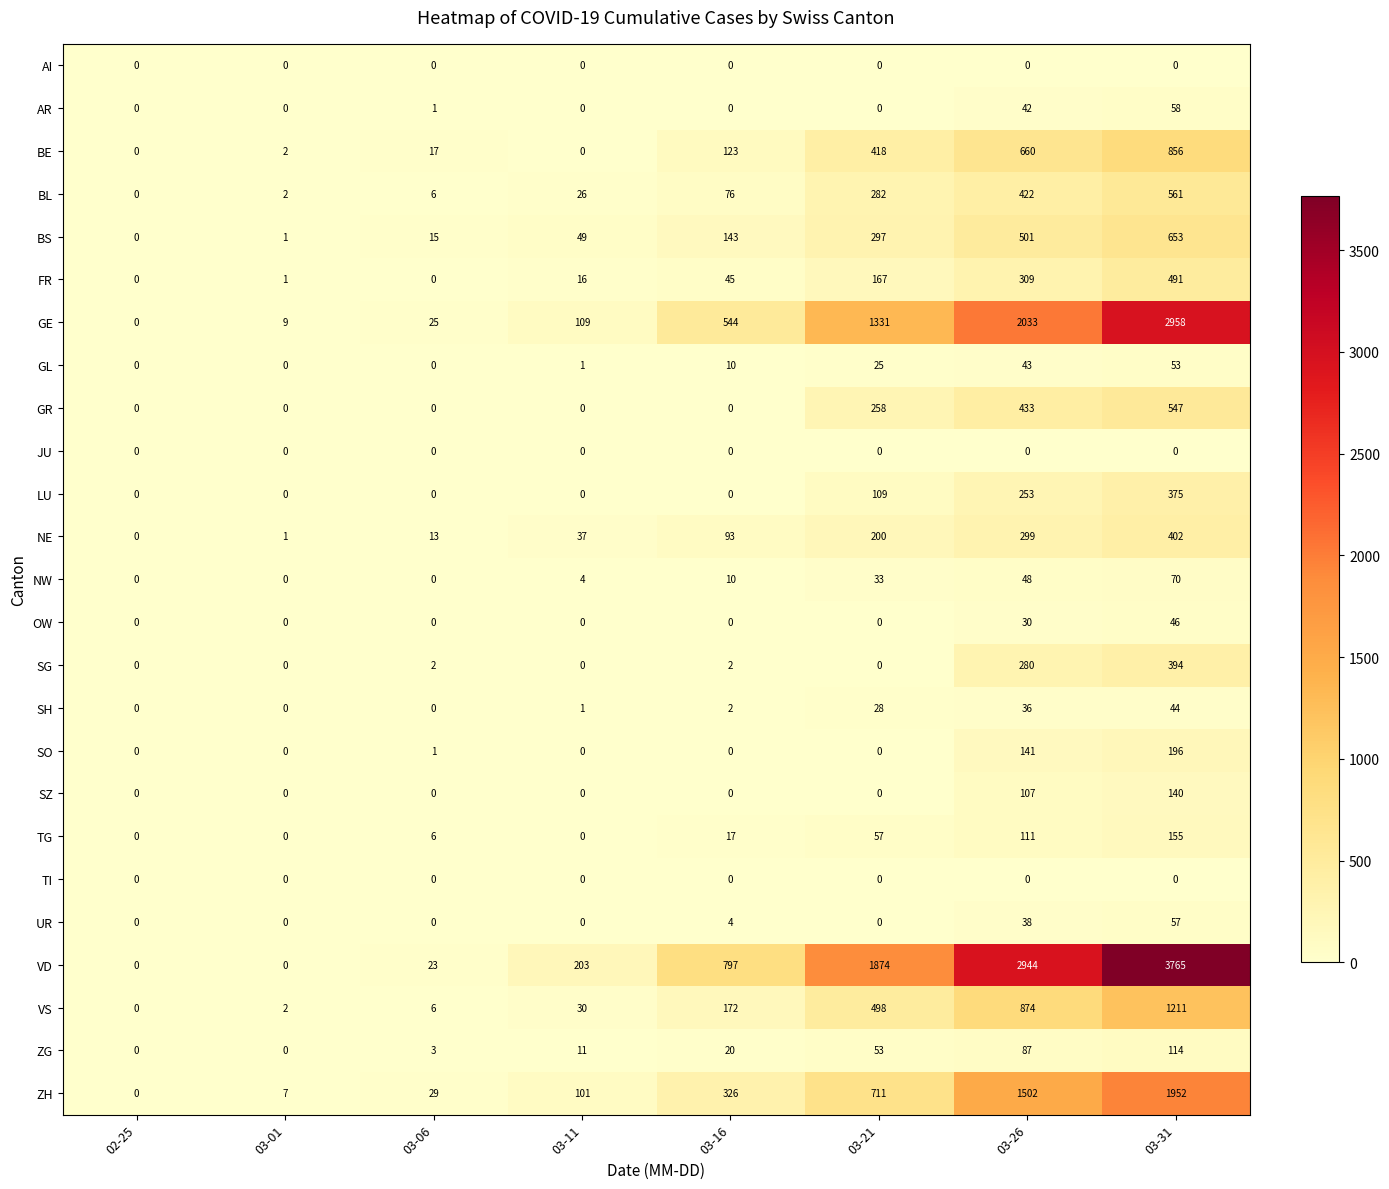

How many values in the UR series exceed 0?

3